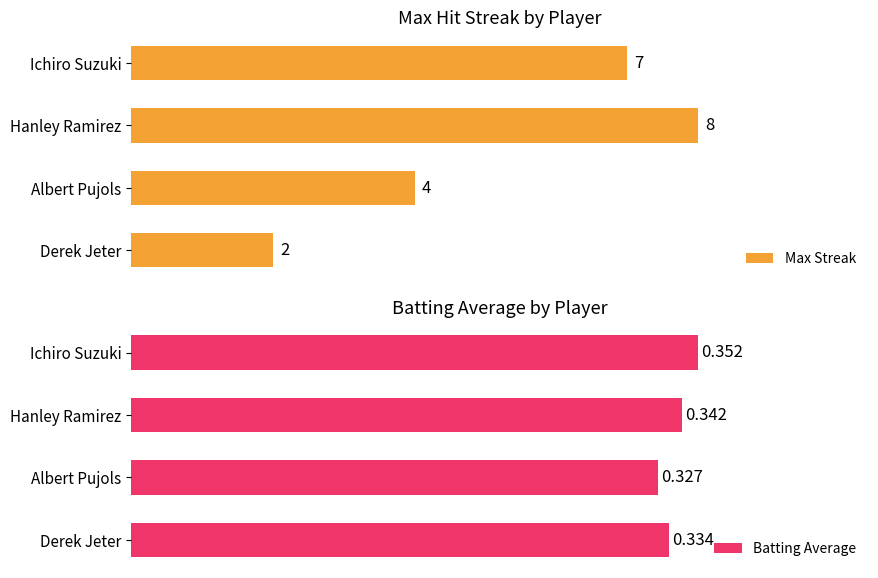

Rank the categories by Max Streak value from lowest to highest.

Derek Jeter, Albert Pujols, Ichiro Suzuki, Hanley Ramirez